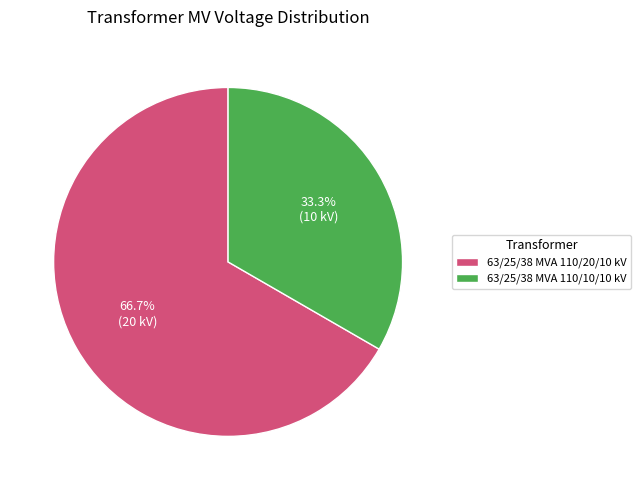

To the nearest percent, what portion does 63/25/38 MVA 110/10/10 kV represent?

33%